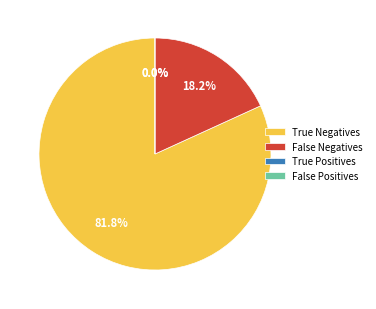

Does True Negatives represent more than half of the total?

Yes